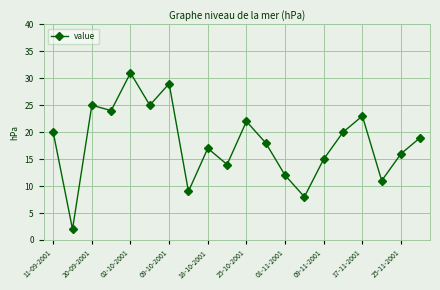

What is the greatest value displayed?

31